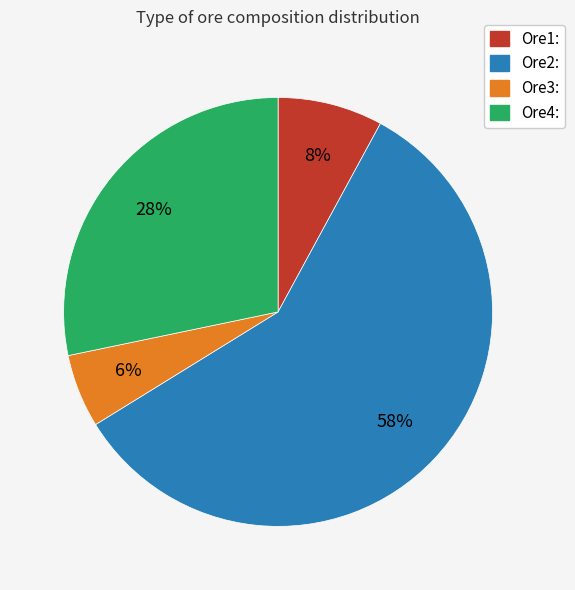

To the nearest percent, what is the average slice percentage?

25%